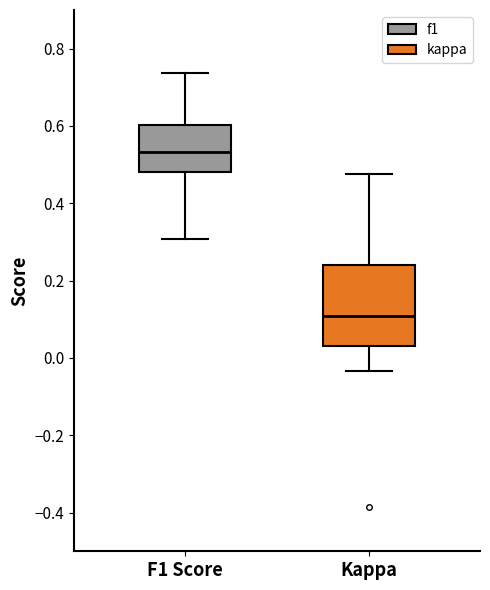

Comparing the boxes themselves (not the whiskers), which one is the tallest?

Kappa